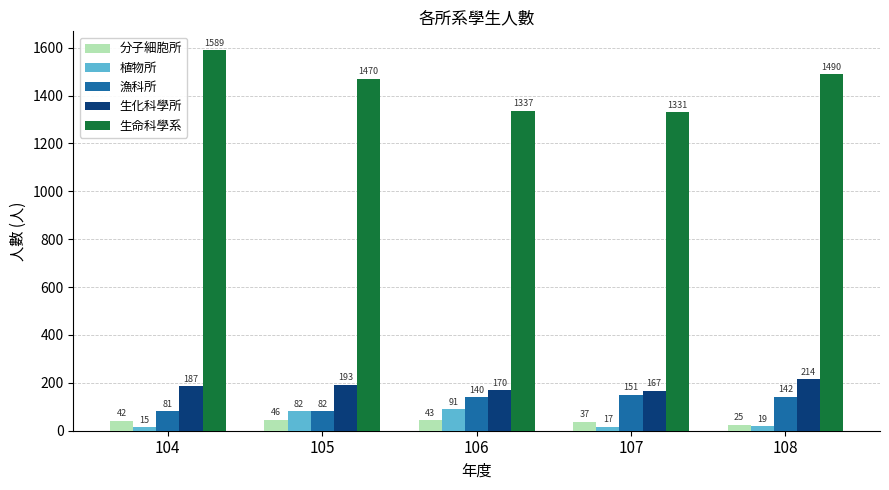

List the labels in order of 生命科學系 value, largest first.

104, 108, 105, 106, 107